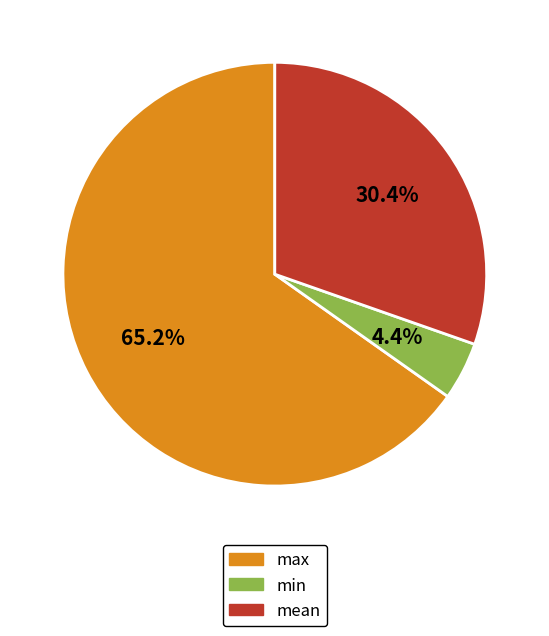

What is the smallest slice in the pie chart?

min